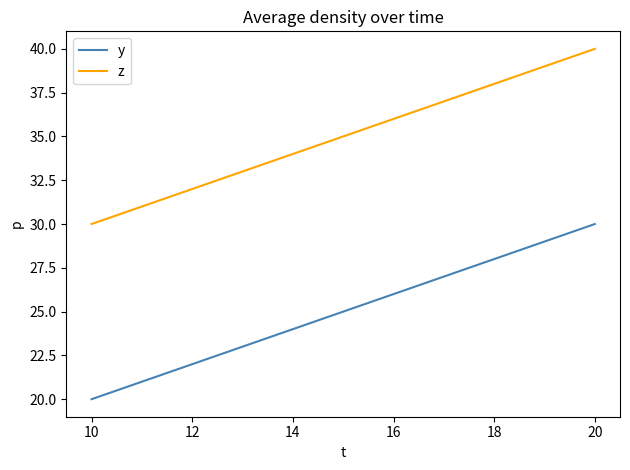

Count the number of categories in the chart.

3